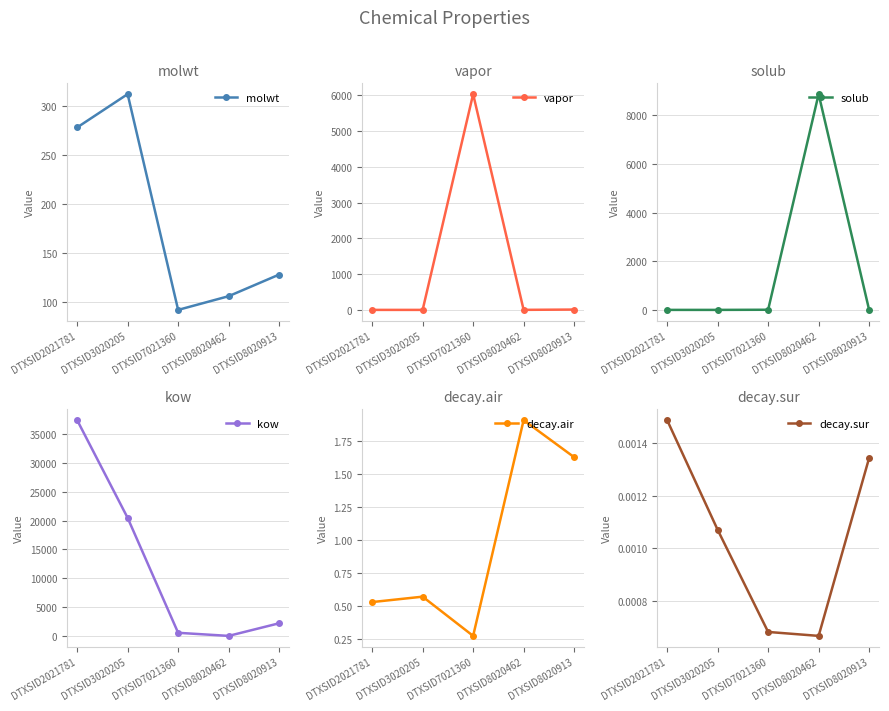

List the labels in order of decay.air value, largest first.

DTXSID8020462, DTXSID8020913, DTXSID3020205, DTXSID2021781, DTXSID7021360